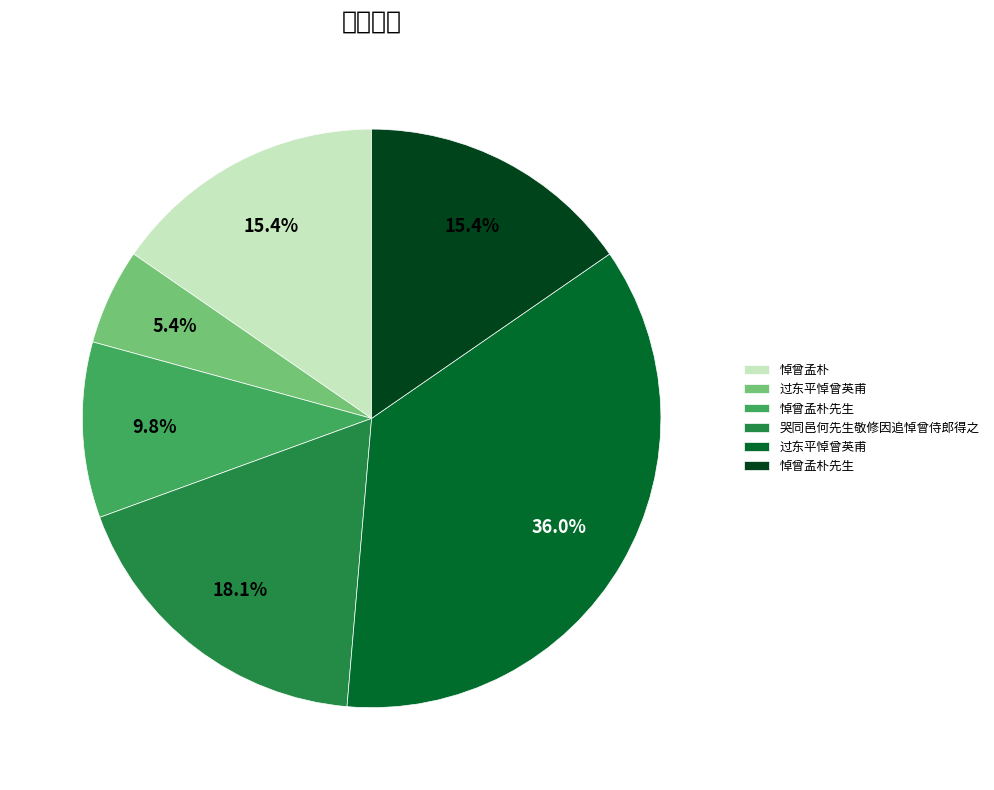

Does any single category account for the majority?

No